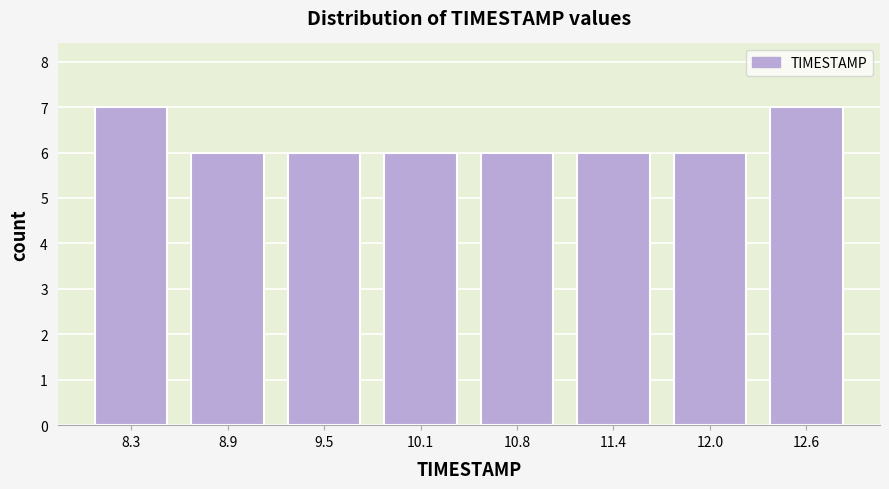

What is the height of the bar covering 9.2 to 9.8 on the x-axis? Neither the bar edges nor the heights are printed on the chart, so give them approximately, as read against the axes.

6